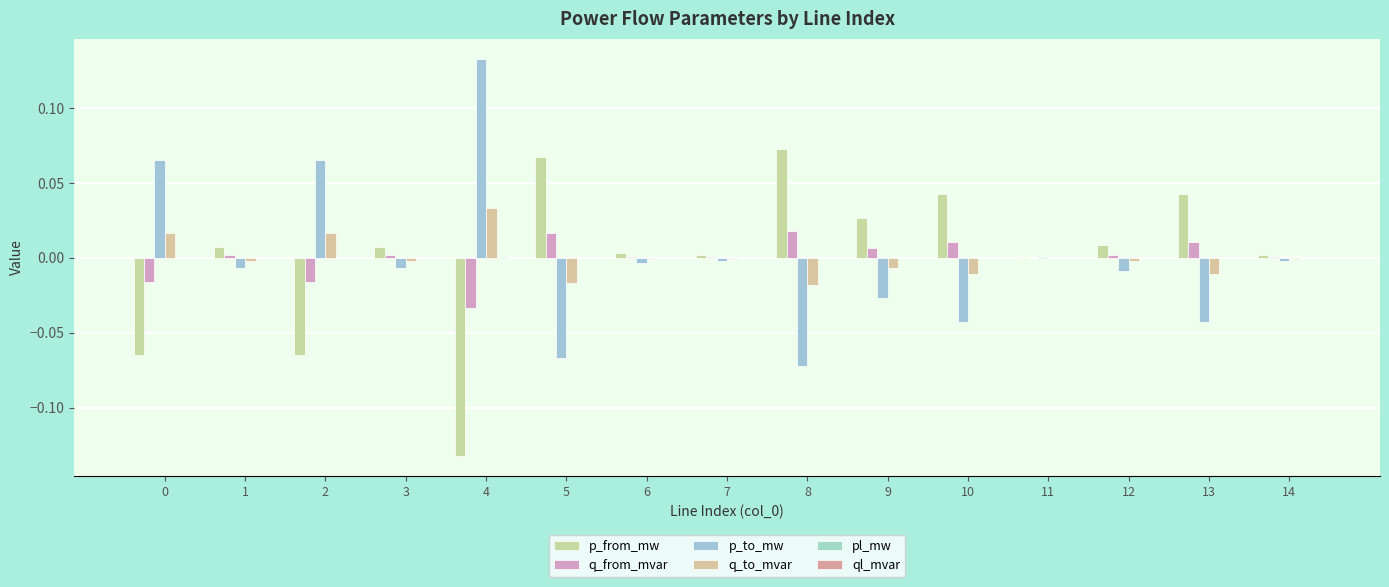

Reading right to left, what are all the values shown in this chart?

p_from_mw: 0.0	0.0	0.0	-0.0	0.0	0.0	0.1	0.0	0.0	0.1	-0.1	0.0	-0.1	0.0	-0.1
q_from_mvar: 0.0	0.0	0.0	-0.0	0.0	0.0	0.0	0.0	0.0	0.0	-0.0	0.0	-0.0	0.0	-0.0
p_to_mw: -0.0	-0.0	-0.0	0.0	-0.0	-0.0	-0.1	-0.0	-0.0	-0.1	0.1	-0.0	0.1	-0.0	0.1
q_to_mvar: -0.0	-0.0	-0.0	0.0	-0.0	-0.0	-0.0	-0.0	-0.0	-0.0	0.0	-0.0	0.0	-0.0	0.0
pl_mw: 0.0	0.0	0.0	0.0	0.0	0.0	0.0	0.0	0.0	0.0	0.0	0.0	0.0	0.0	0.0
ql_mvar: -0.0	0.0	0.0	-0.0	0.0	0.0	0.0	-0.0	-0.0	0.0	0.0	0.0	0.0	0.0	0.0